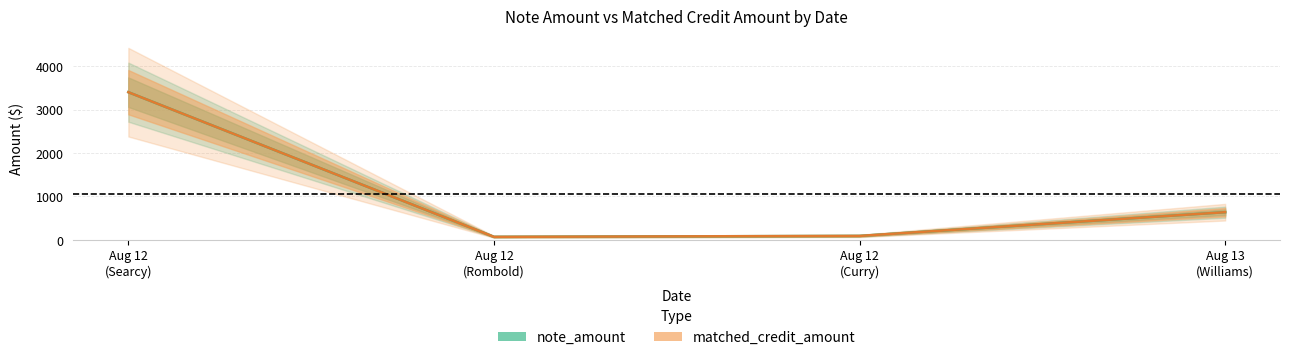

At how many categories does at least one series exceed 1565?

1